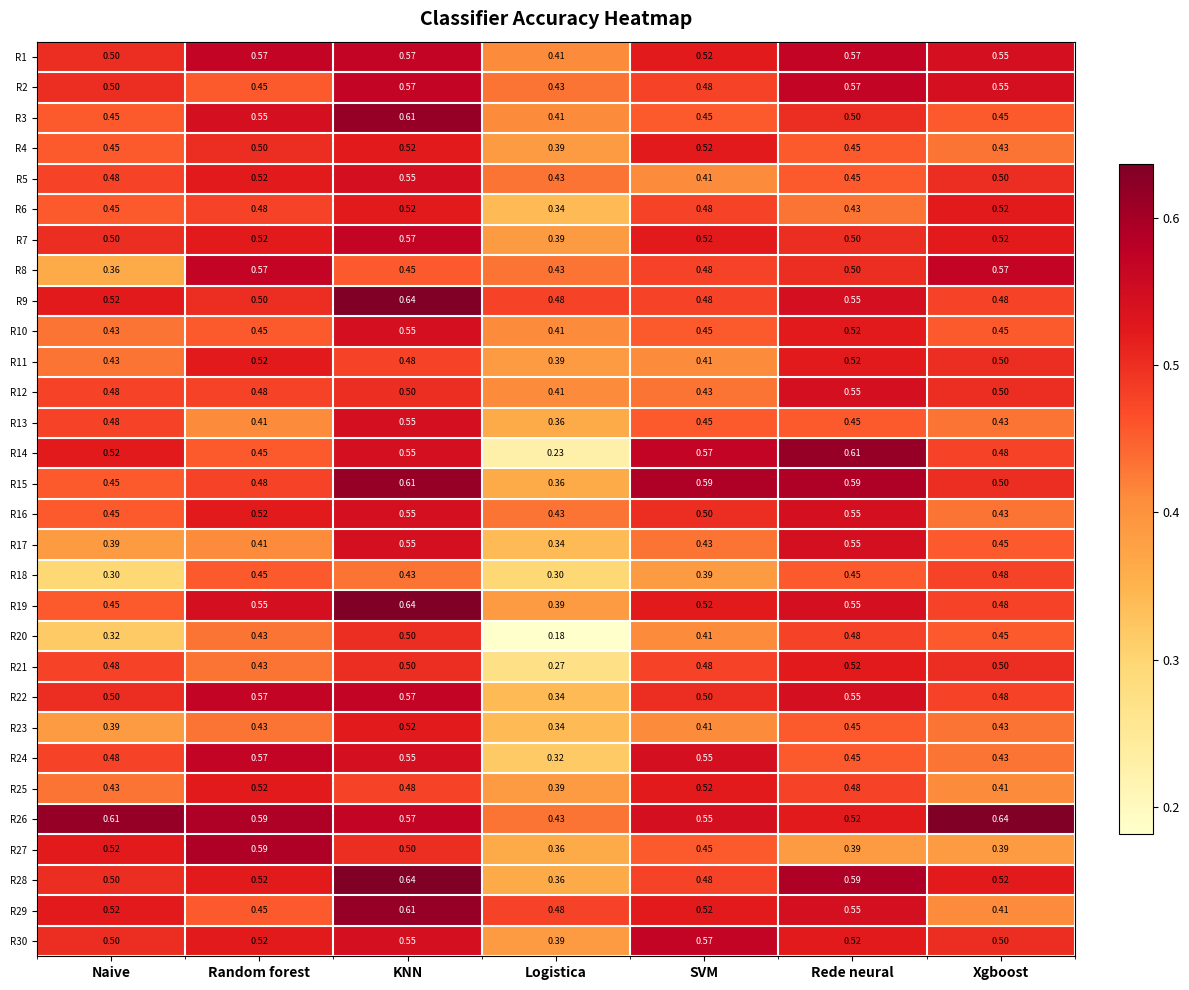

Where is R23 nearest to the value 0?

Logistica